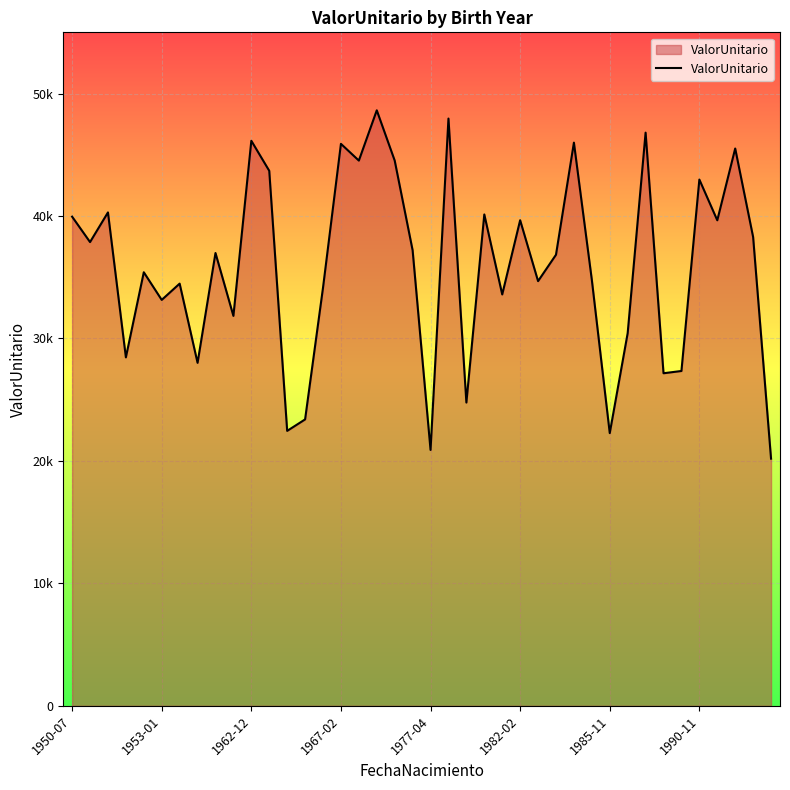

Does the chart display data point markers on the line(s)?

No